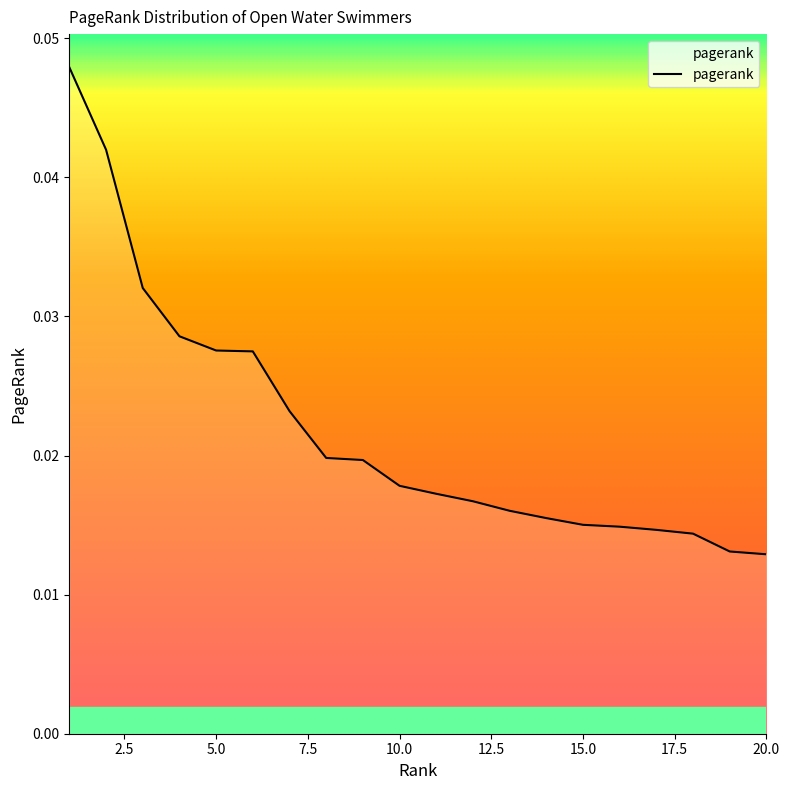

How many lines are shown in the chart?

1